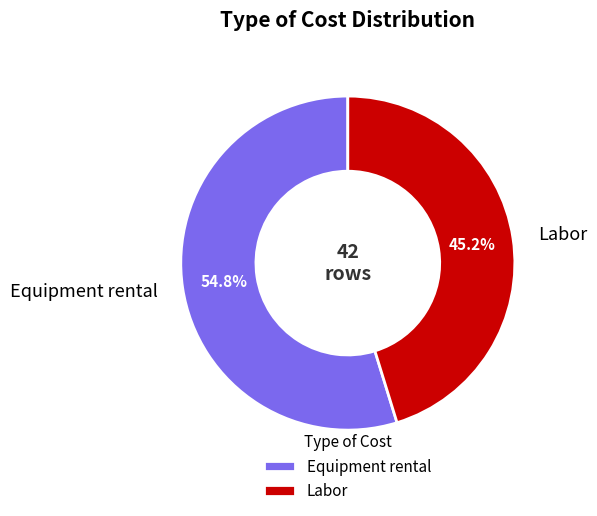

Is the sum of Equipment rental and Labor greater than half?

Yes